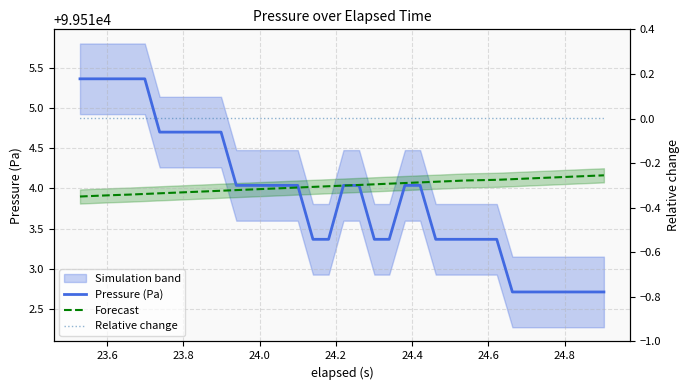

Which series has the largest range (max minus min)?

Pressure (Pa)